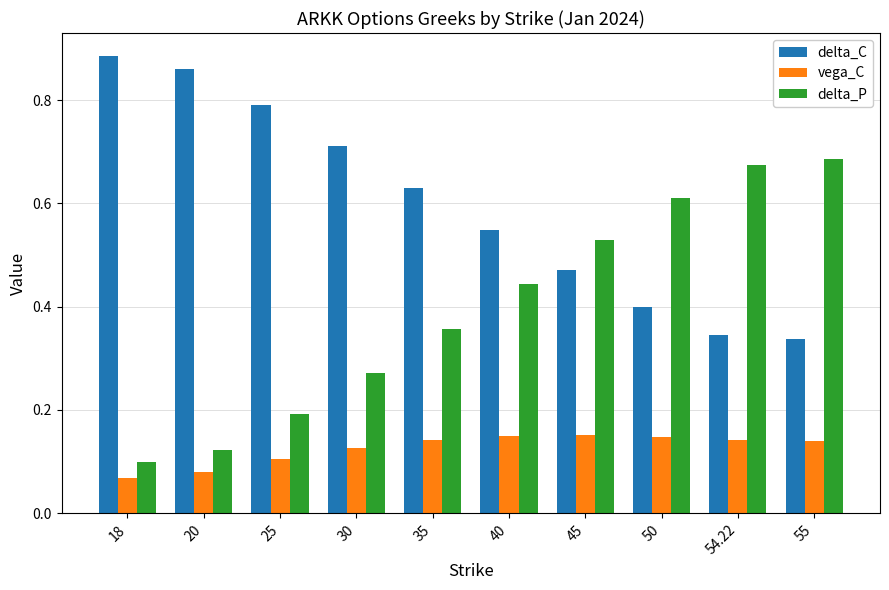

What is the total value across all series at 54.22?

1.2